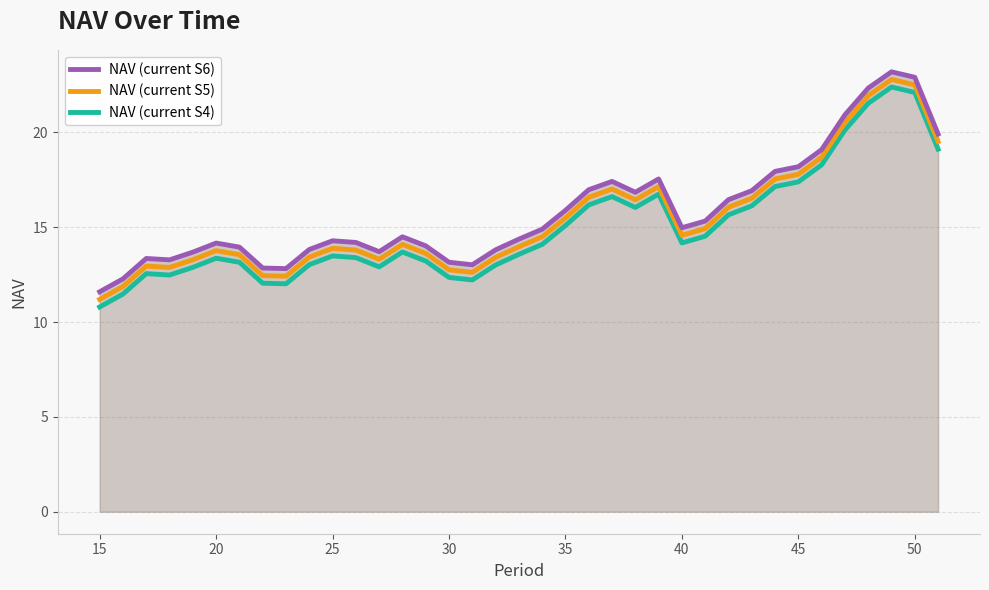

What is the spread (max minus min) of values at 35?

0.8